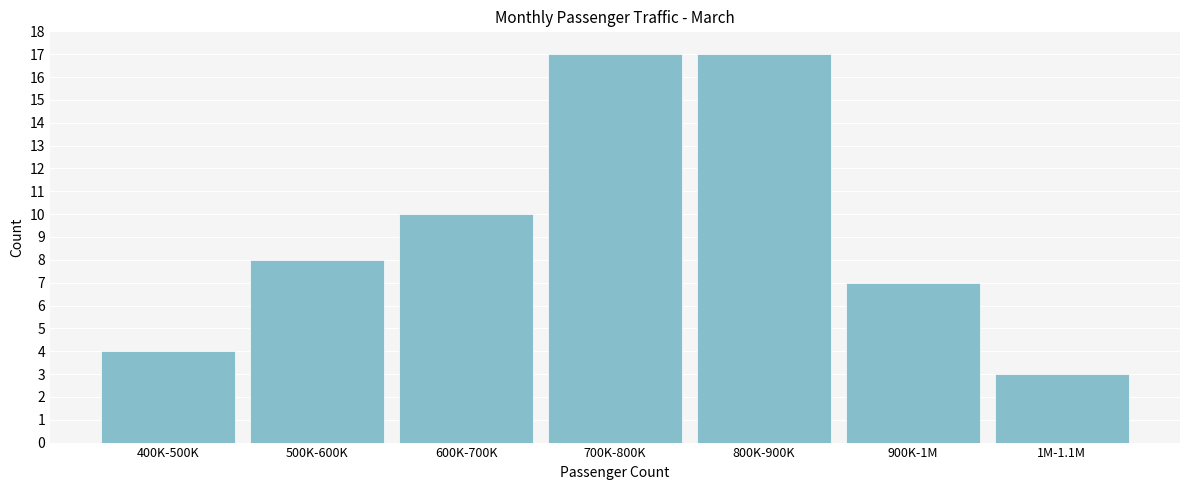

Reading left to right, list all the values displayed in this chart.

400K-500K=4	500K-600K=8	600K-700K=10	700K-800K=17	800K-900K=17	900K-1M=7	1M-1.1M=3